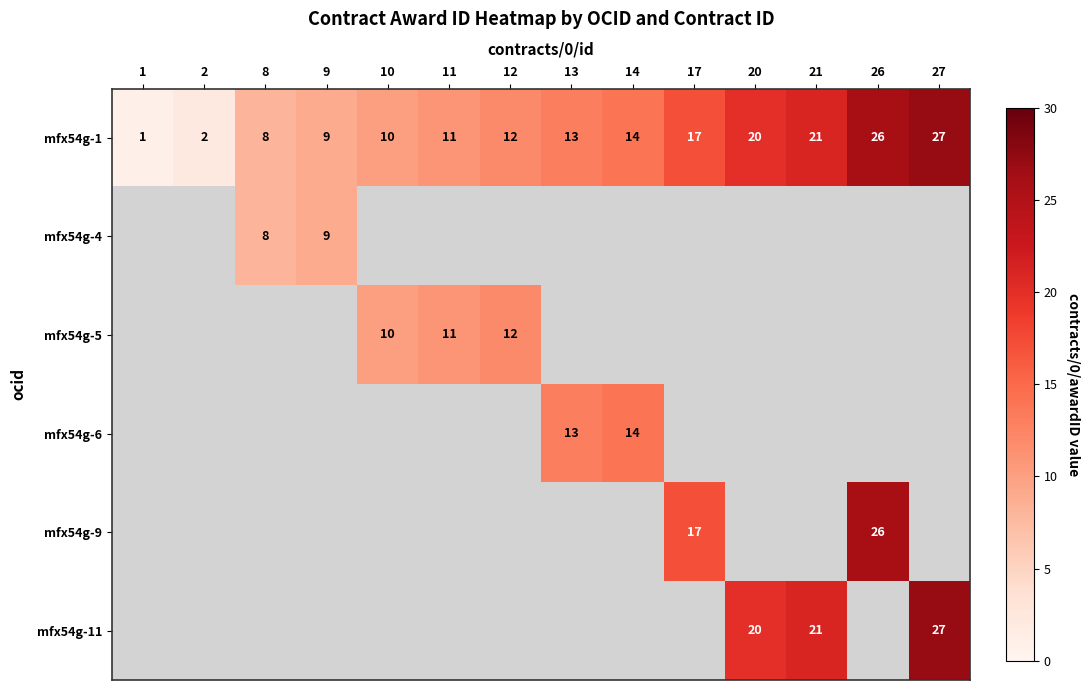

What is the minimum value shown in the chart?

1.0